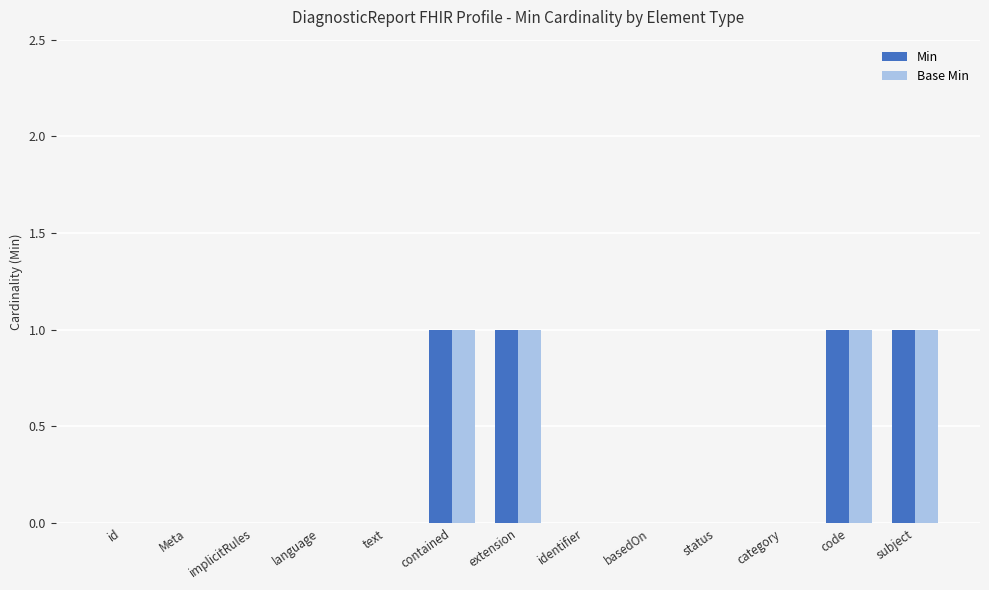

Reading right to left, extract all data points from this chart.

Min: 1	1	0	0	0	0	1	1	0	0	0	0	0
Base Min: 1	1	0	0	0	0	1	1	0	0	0	0	0